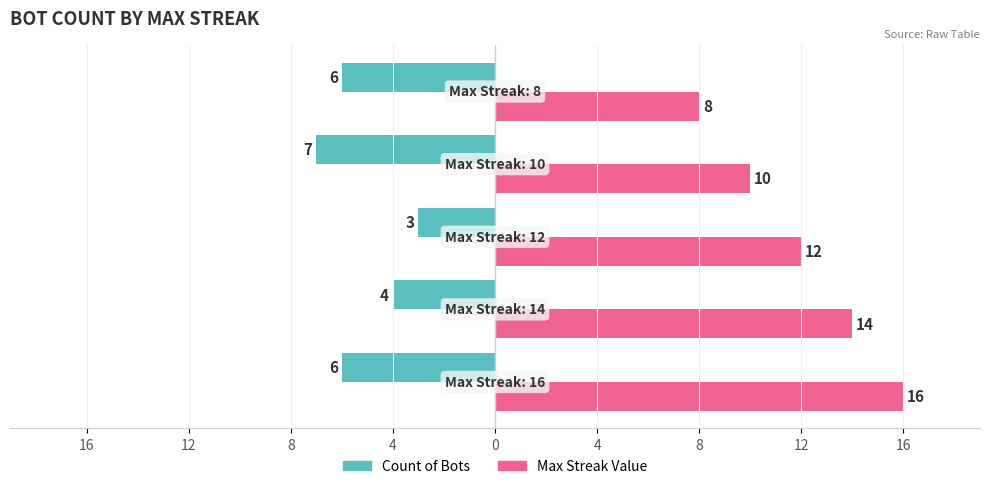

What are all the series names shown in the legend?

Count of Bots, Max Streak Value